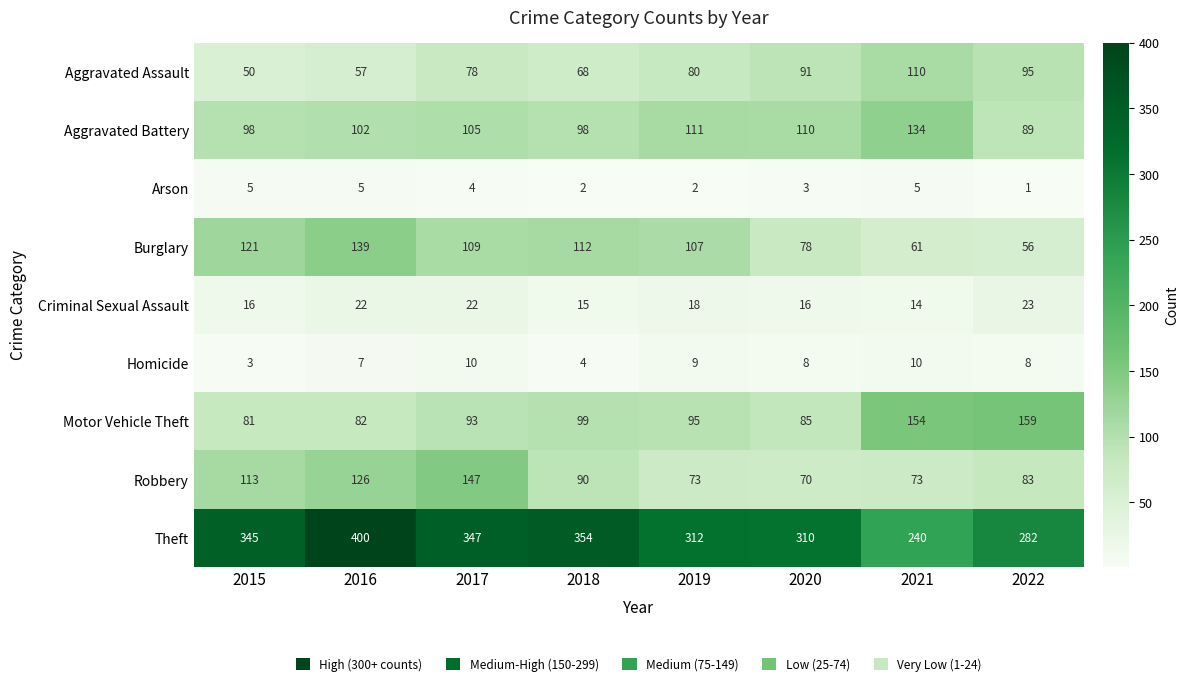

What is the total value across all series at 2020?

771